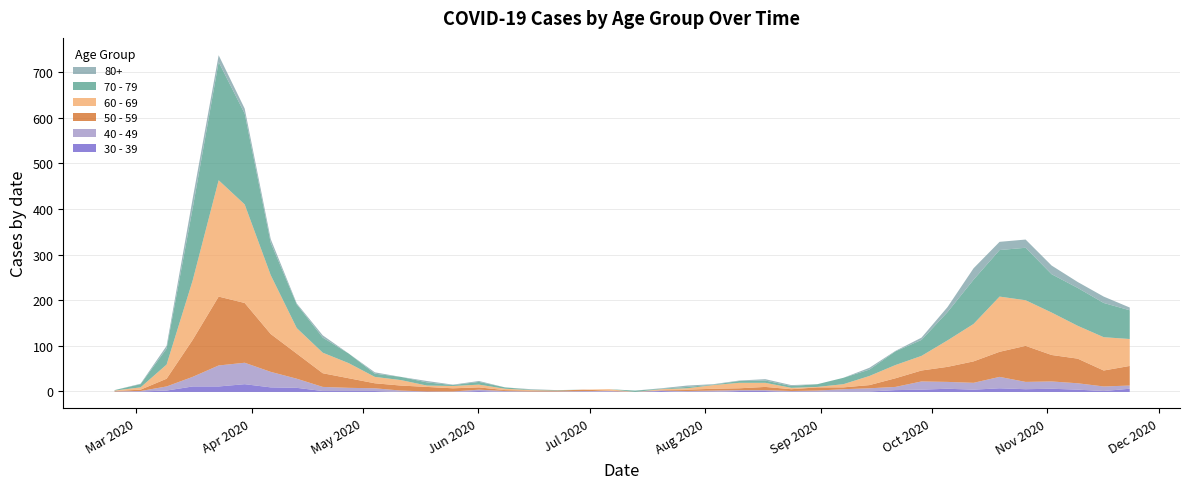

At which label is 80+ closest to 12?

2020-03-30